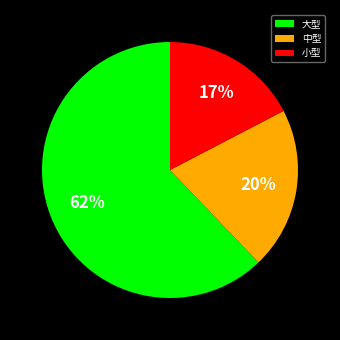

How many segments does this pie chart have?

3